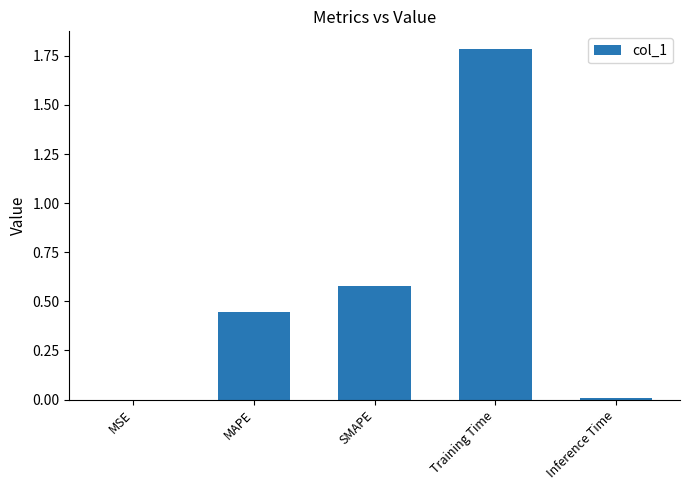

What is the sum of all values?

2.8